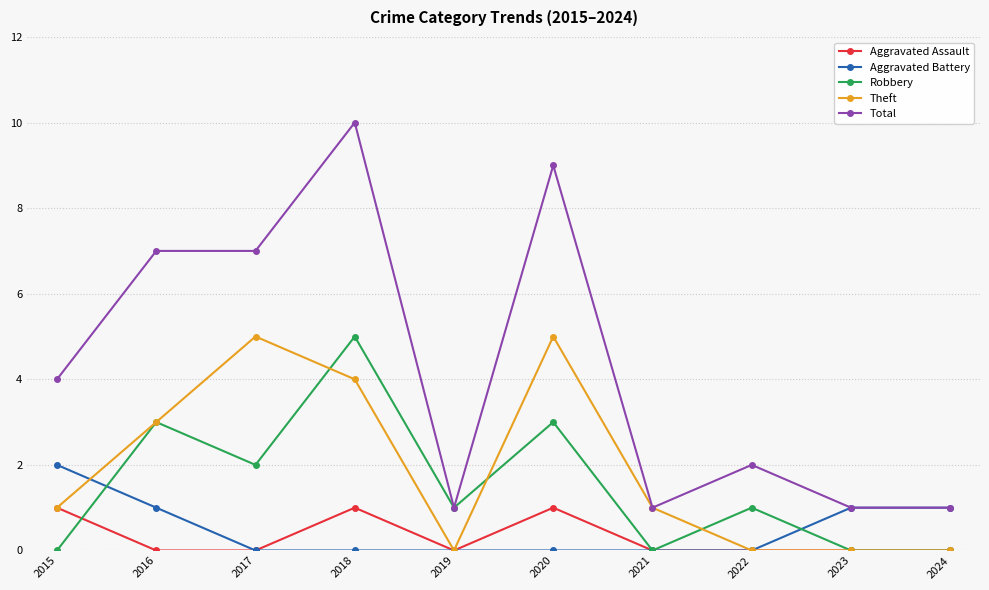

Which series has the largest total across all categories?

Total